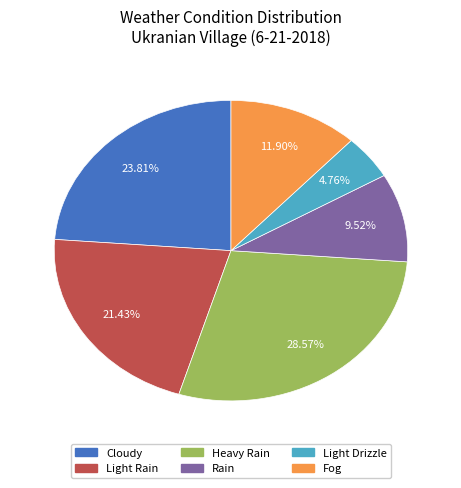

Count the number of slices in the pie.

6